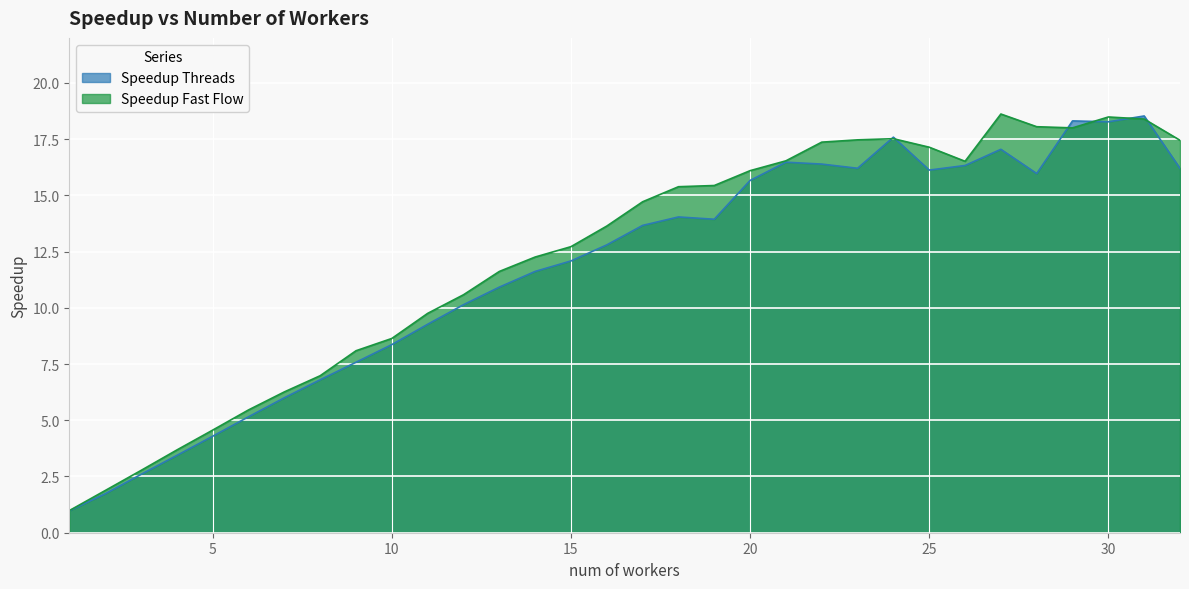

What is the value of the Speedup Fast Flow point at the 11th from the left?

9.8